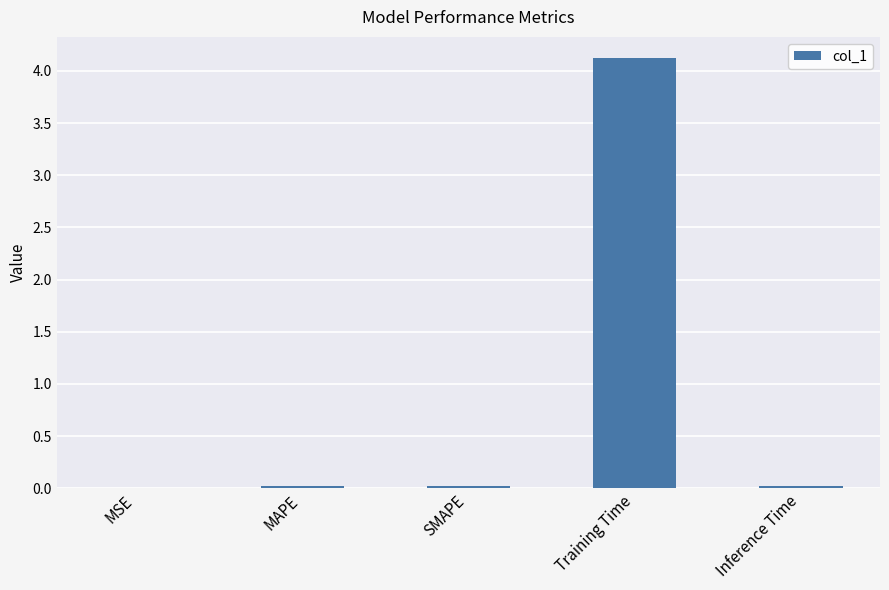

What is the greatest value displayed?

4.1